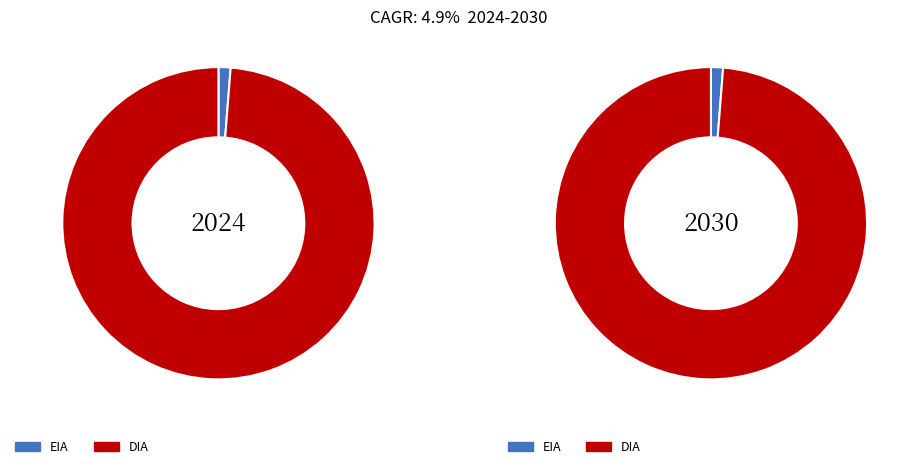

How many segments does this pie chart have?

2